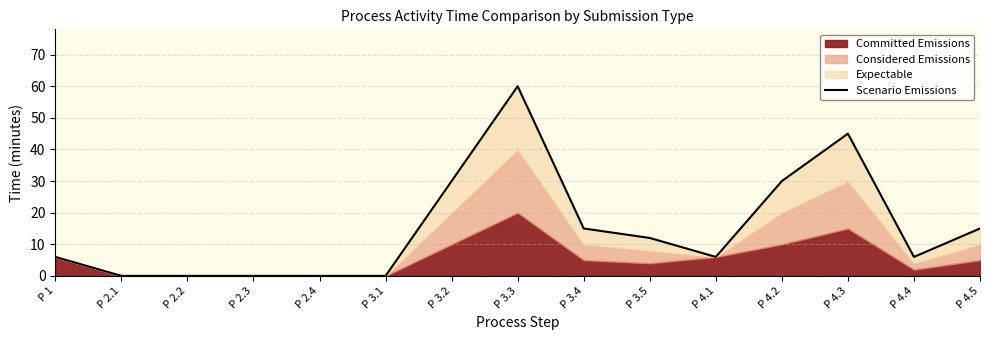

Rank the categories by value from lowest to highest.

P 2.1, P 2.2, P 2.3, P 2.4, P 3.1, P 1, P 4.1, P 4.4, P 3.5, P 3.4, P 4.5, P 3.2, P 4.2, P 4.3, P 3.3